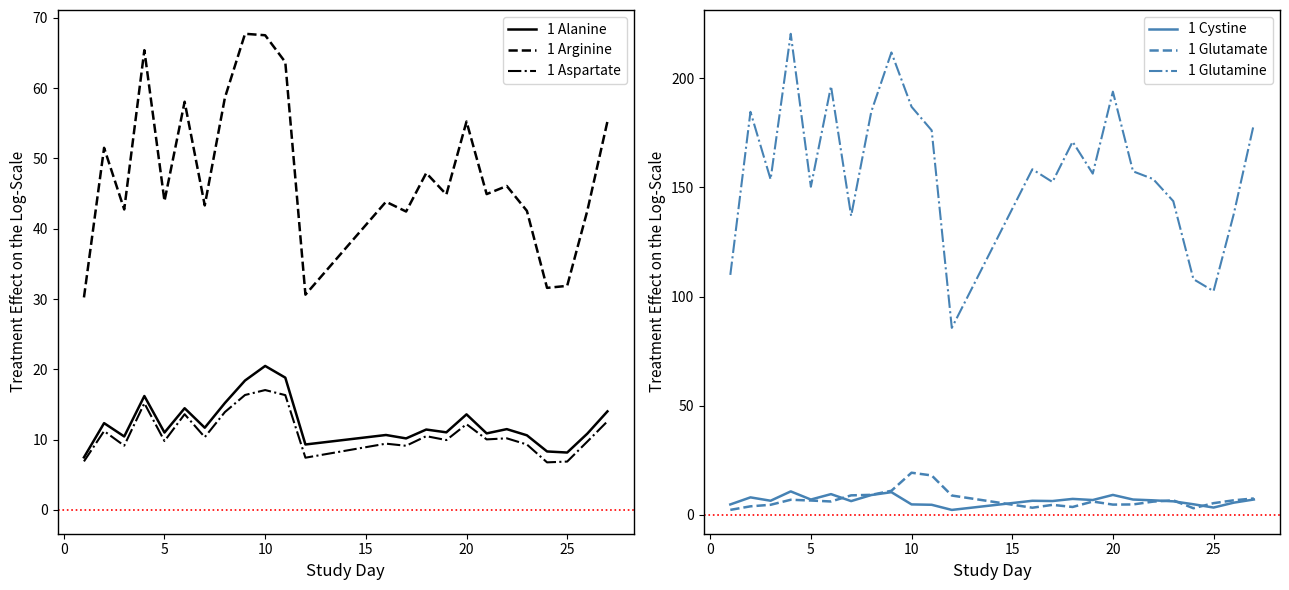

Is it true that 1 Aspartate equals 6.9 at 25?

True